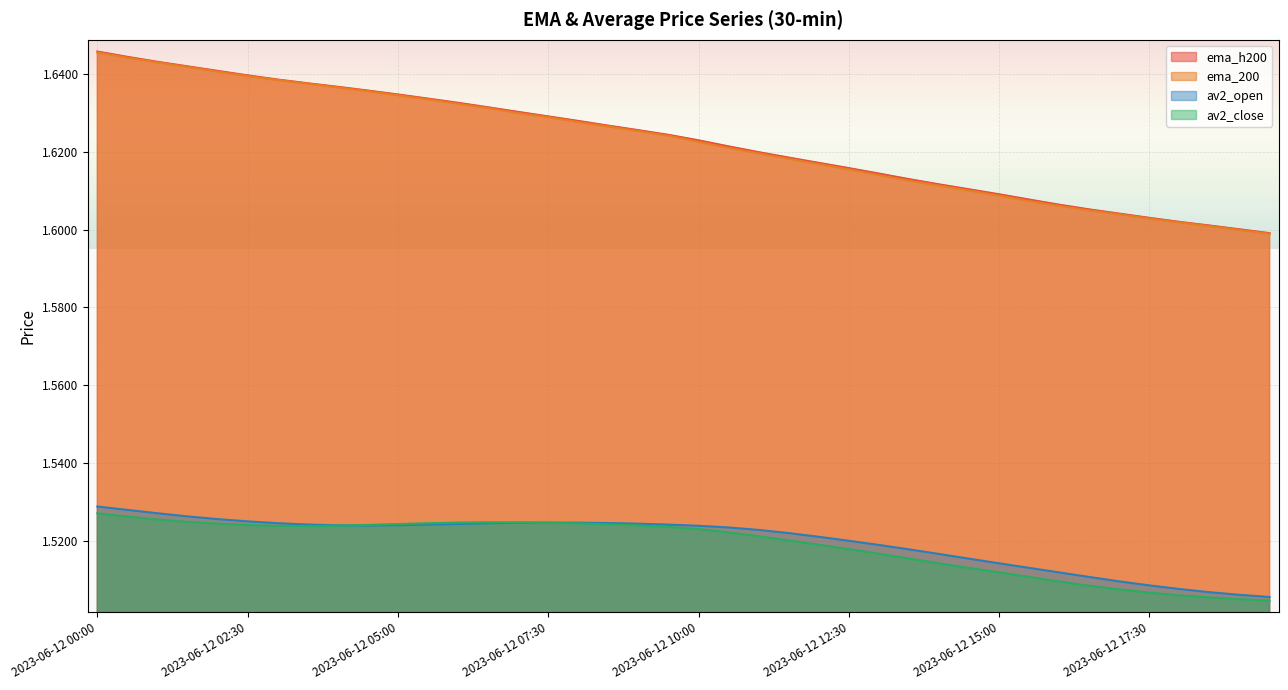

Rank the categories by ema_200 value from lowest to highest.

2023-06-12 19:30, 2023-06-12 19:00, 2023-06-12 18:30, 2023-06-12 18:00, 2023-06-12 17:30, 2023-06-12 17:00, 2023-06-12 16:30, 2023-06-12 16:00, 2023-06-12 15:30, 2023-06-12 15:00, 2023-06-12 14:30, 2023-06-12 14:00, 2023-06-12 13:30, 2023-06-12 13:00, 2023-06-12 12:30, 2023-06-12 12:00, 2023-06-12 11:30, 2023-06-12 11:00, 2023-06-12 10:30, 2023-06-12 10:00, 2023-06-12 09:30, 2023-06-12 09:00, 2023-06-12 08:30, 2023-06-12 08:00, 2023-06-12 07:30, 2023-06-12 07:00, 2023-06-12 06:30, 2023-06-12 06:00, 2023-06-12 05:30, 2023-06-12 05:00, 2023-06-12 04:30, 2023-06-12 04:00, 2023-06-12 03:30, 2023-06-12 03:00, 2023-06-12 02:30, 2023-06-12 02:00, 2023-06-12 01:30, 2023-06-12 01:00, 2023-06-12 00:30, 2023-06-12 00:00